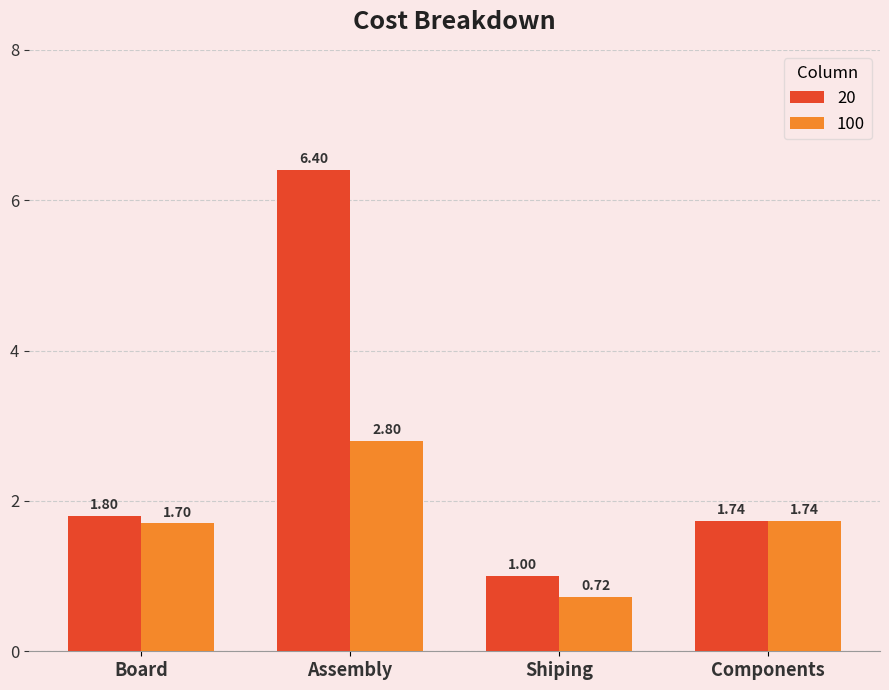

Is the value of 100 at Board greater than the value of 20 at Assembly?

No